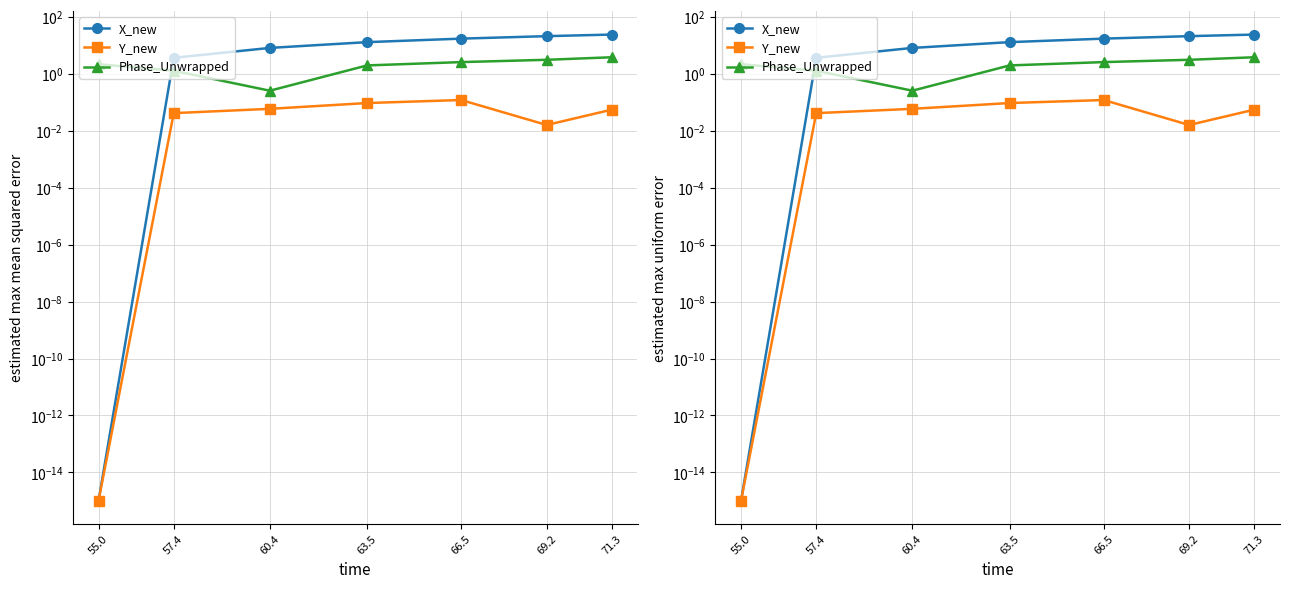

Which series ends up on top after the final intersection of X_new and Phase_Unwrapped?

X_new